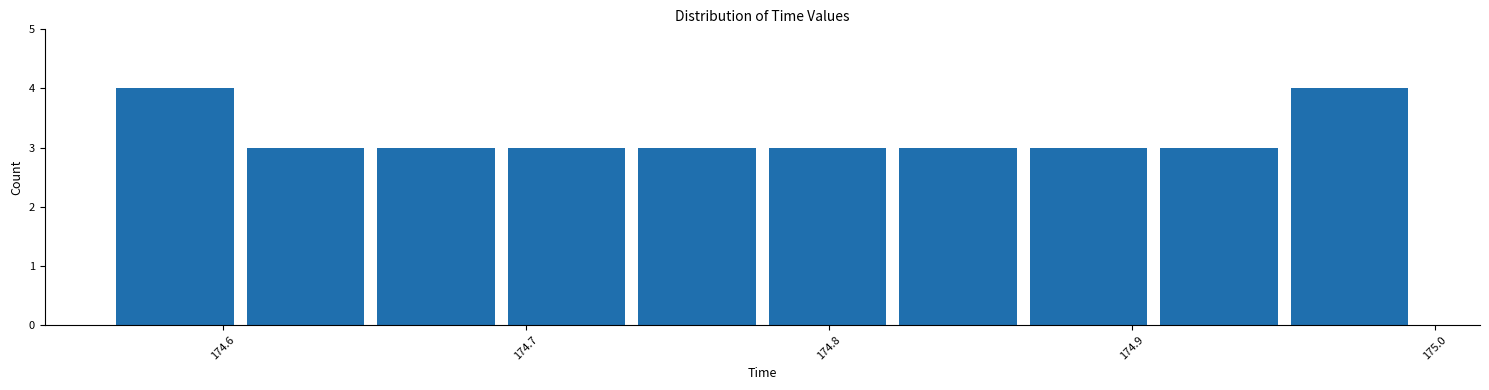

Reading left to right, list every bar in this chart as the range it spans on the x-axis followed by its height. Neither the bar edges nor the heights are printed on the chart, so give them approximately, as read against the axes.

174.56 to 174.61: 4
174.61 to 174.65: 3
174.65 to 174.69: 3
174.69 to 174.73: 3
174.73 to 174.78: 3
174.78 to 174.82: 3
174.82 to 174.86: 3
174.86 to 174.91: 3
174.91 to 174.95: 3
174.95 to 174.99: 4